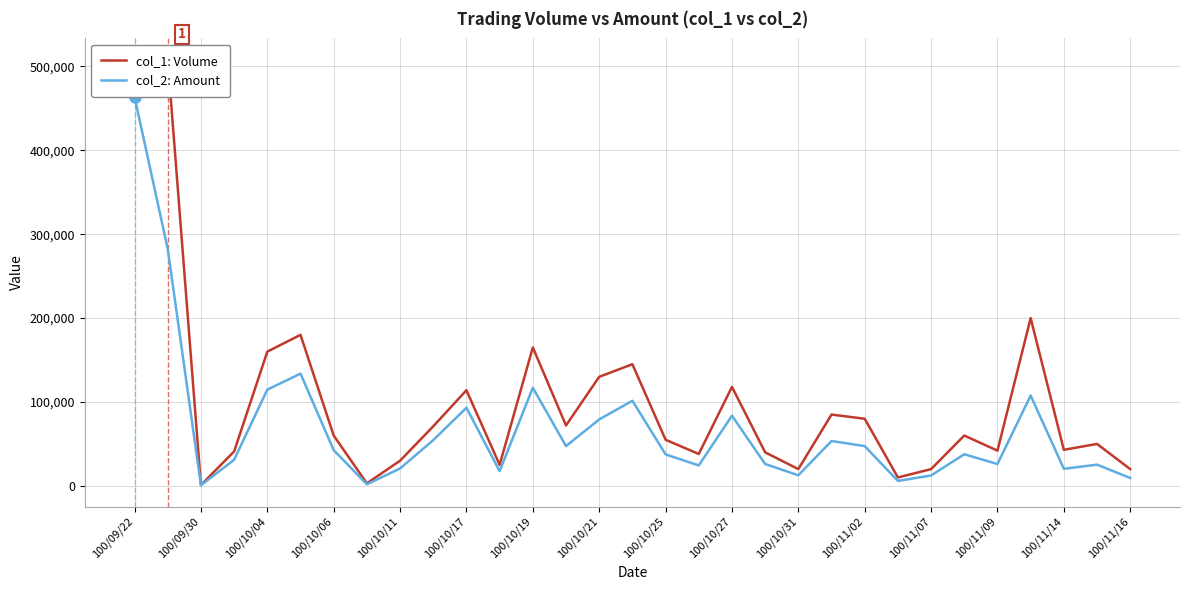

At which label does col_1: Volume first exceed 60000?

100/09/22